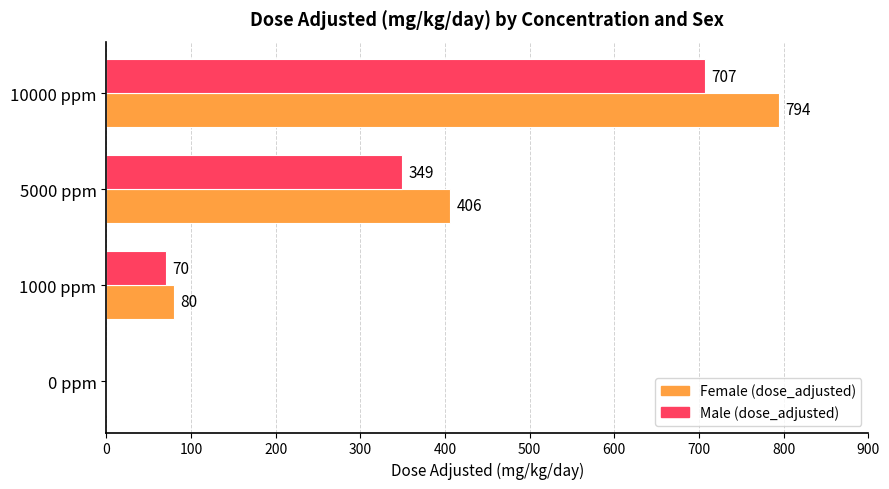

The value of Male (dose_adjusted) at 5000 ppm is 349. True or false?

True